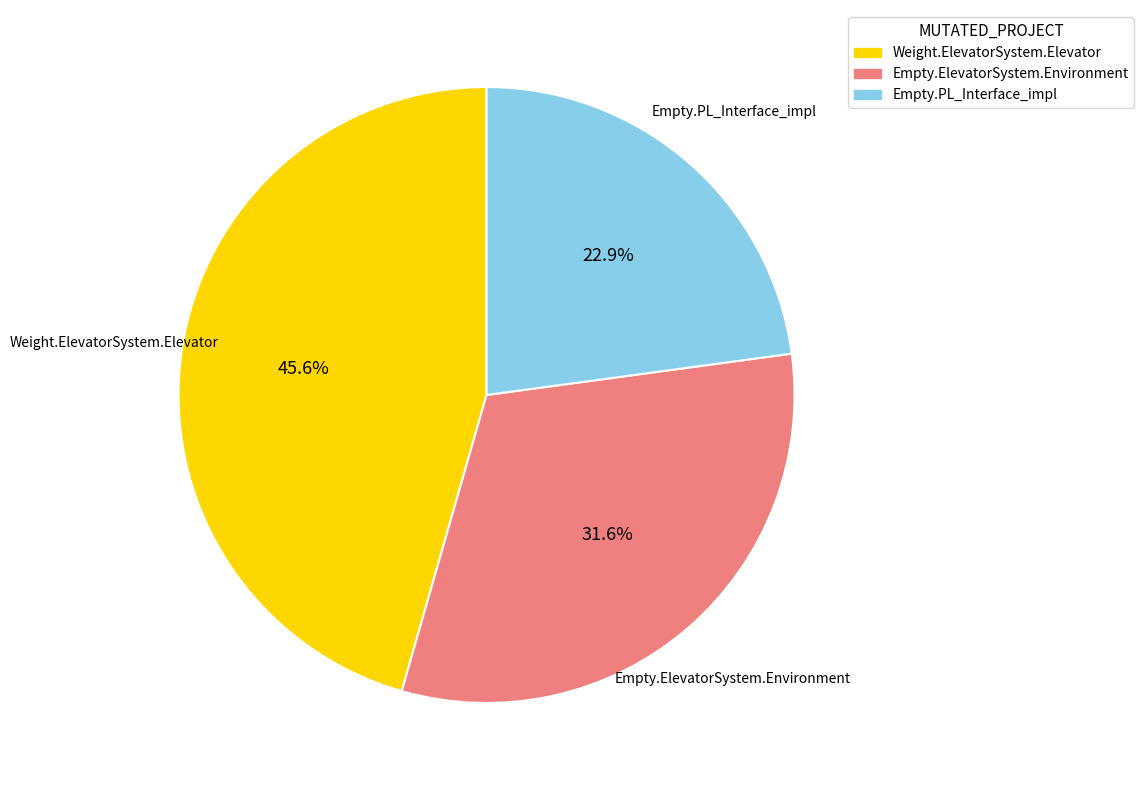

Which category has the smallest portion of the pie?

Empty.PL_Interface_impl